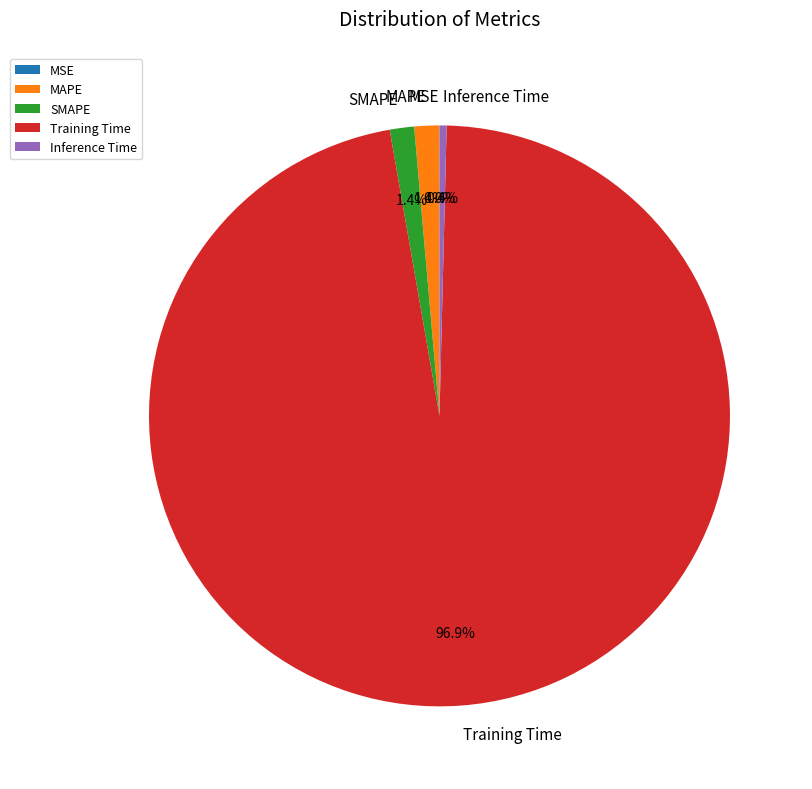

Which slice is the largest?

Training Time